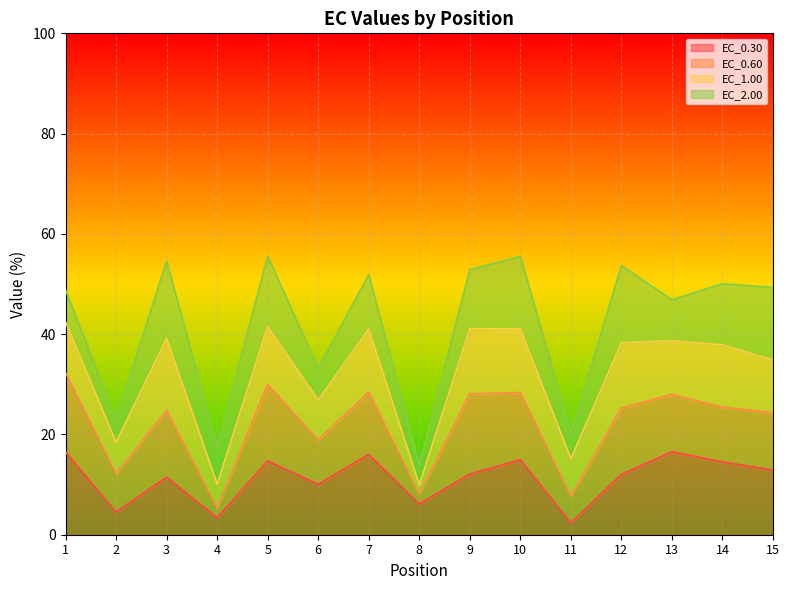

What is the total value across all series at 13?

46.8